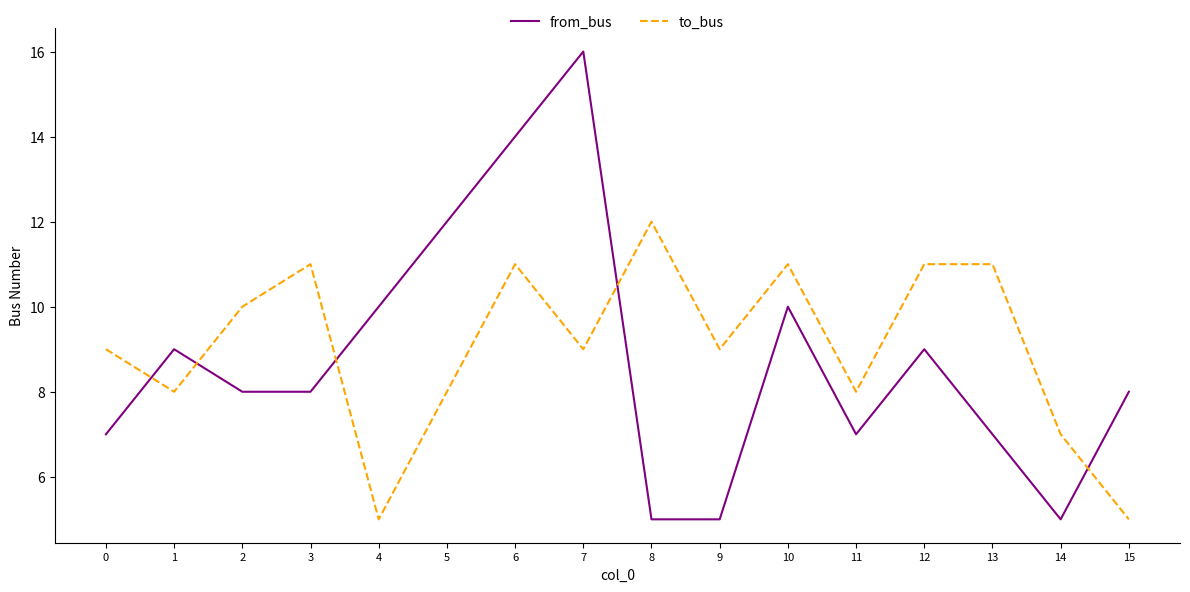

The to_bus series shows 9 at 0. True or false?

True